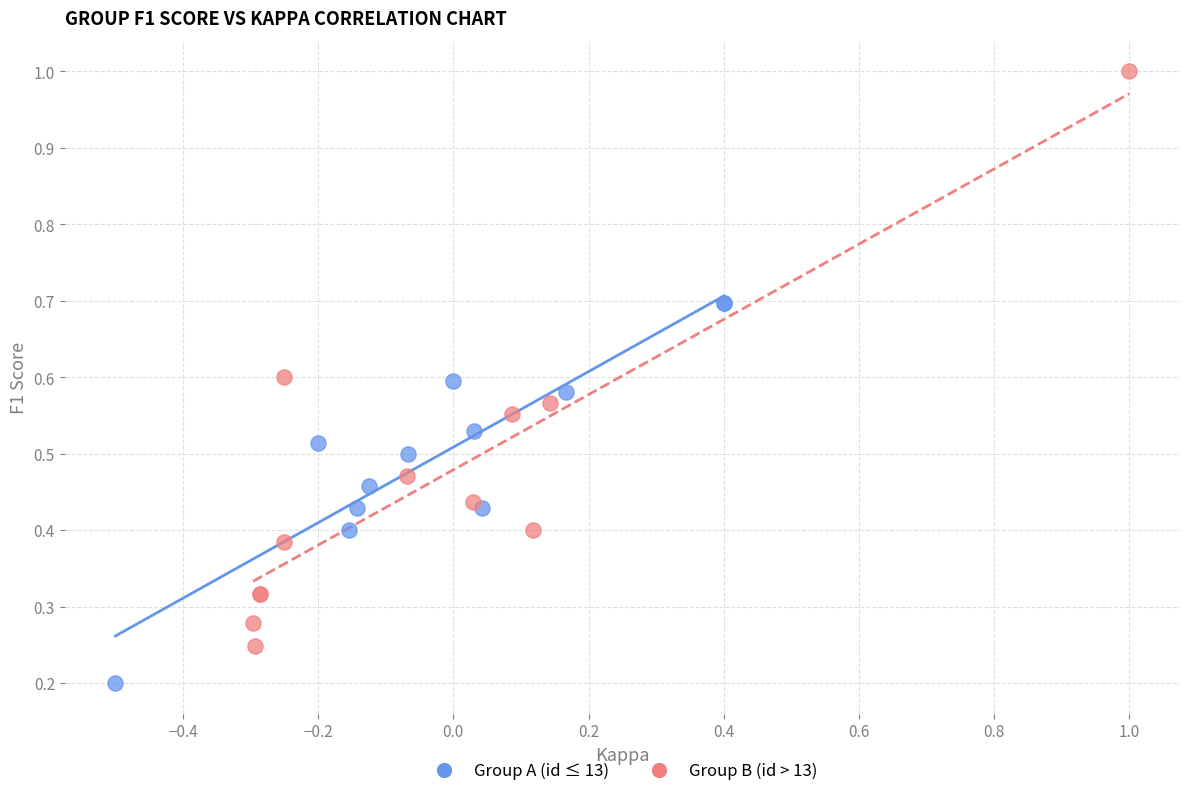

Which series has the widest spread of Y values?

Group B (id > 13)